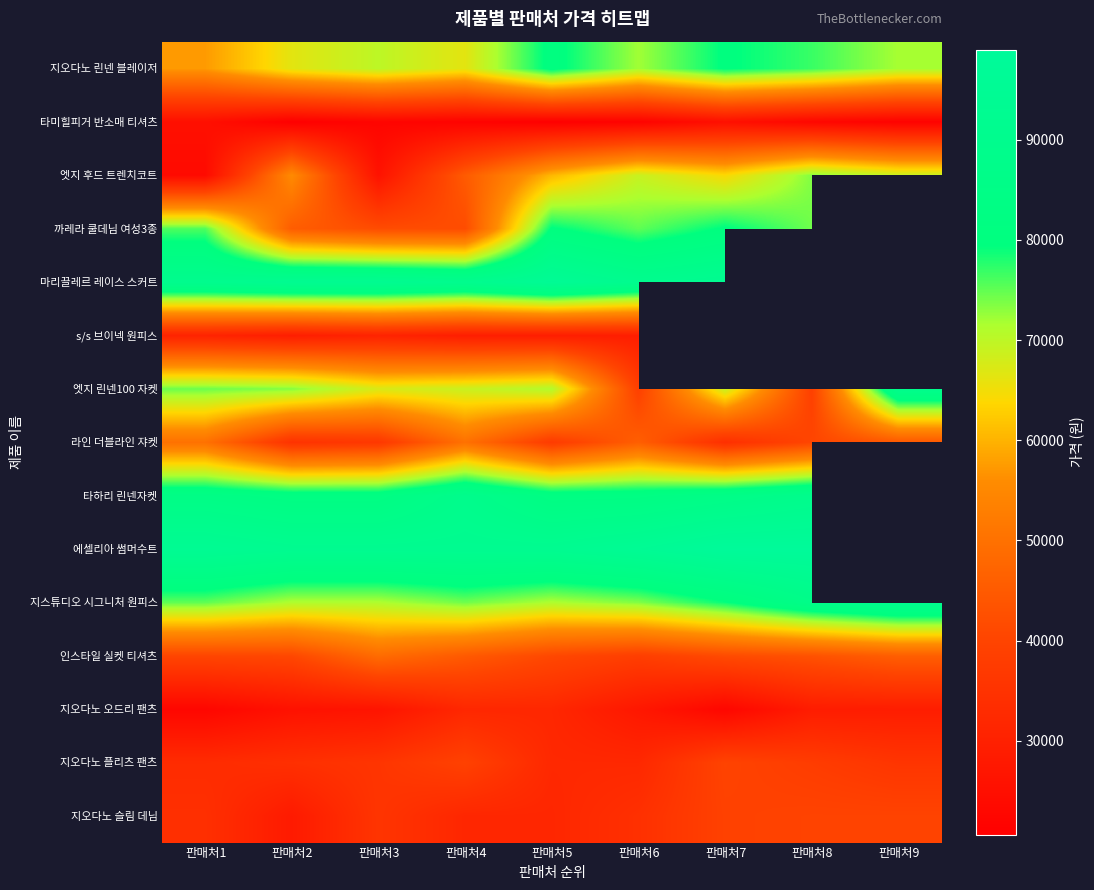

What is the sum of all 지오다노 플리츠 팬츠 values?

320120.0